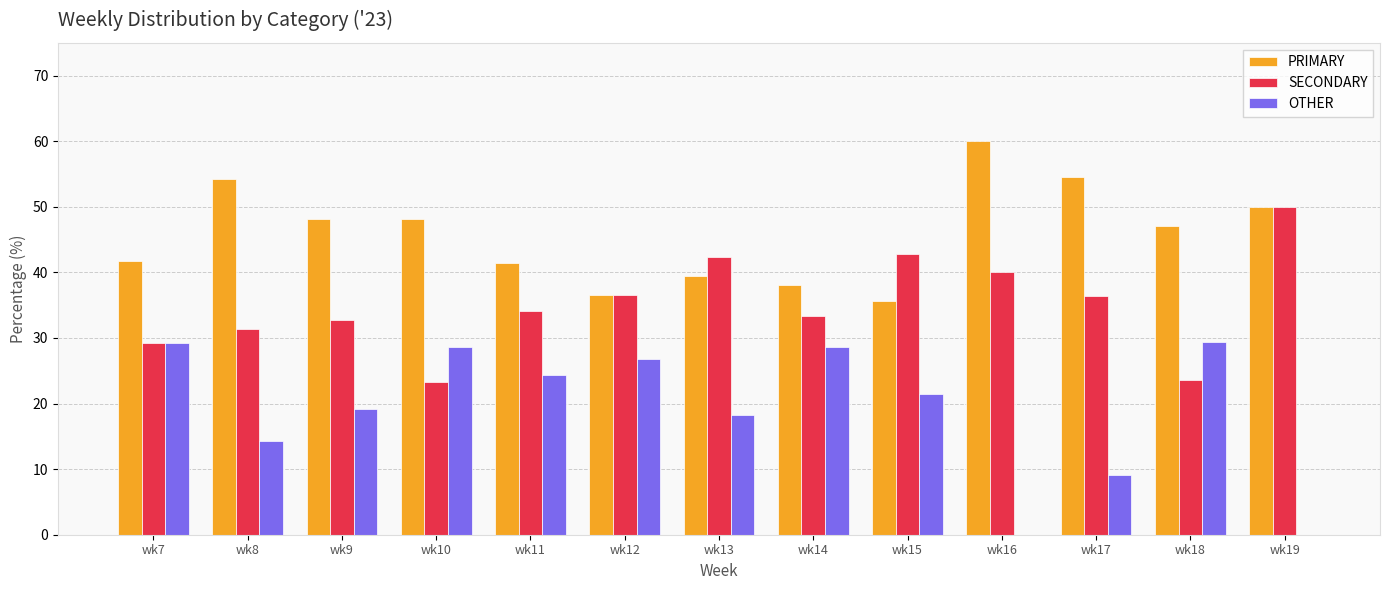

What is the highest value of the PRIMARY series?

60.0